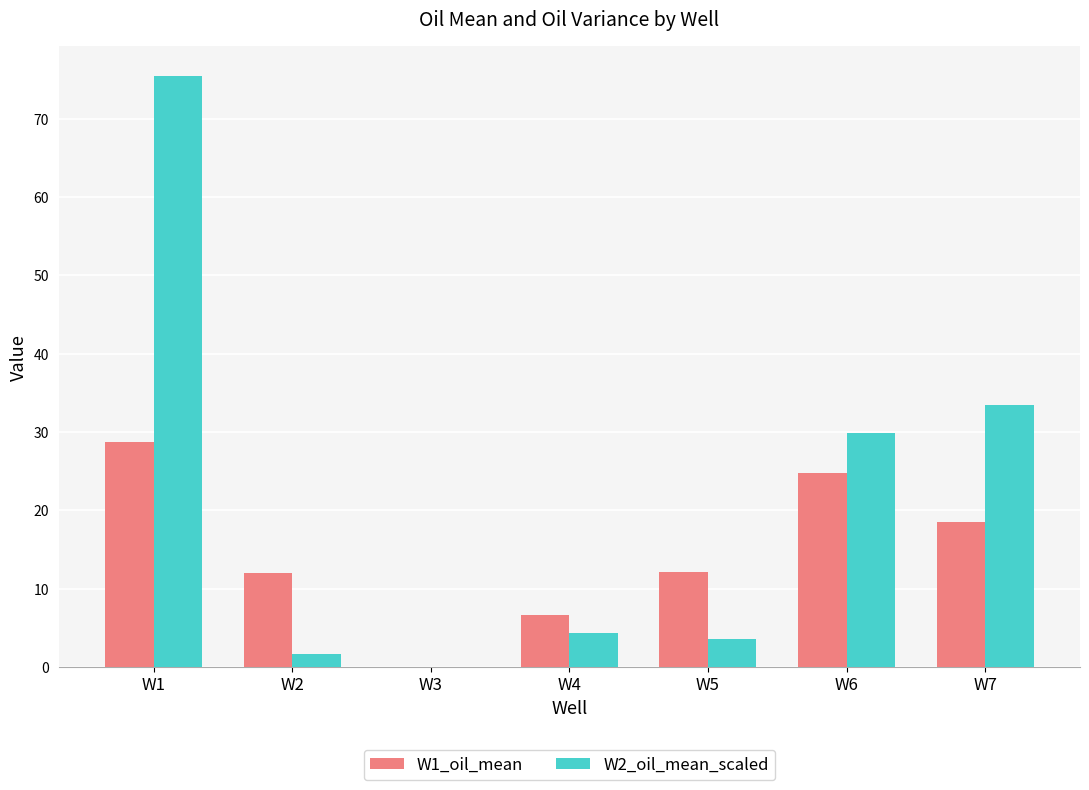

What is the maximum value shown in the chart?

75.5